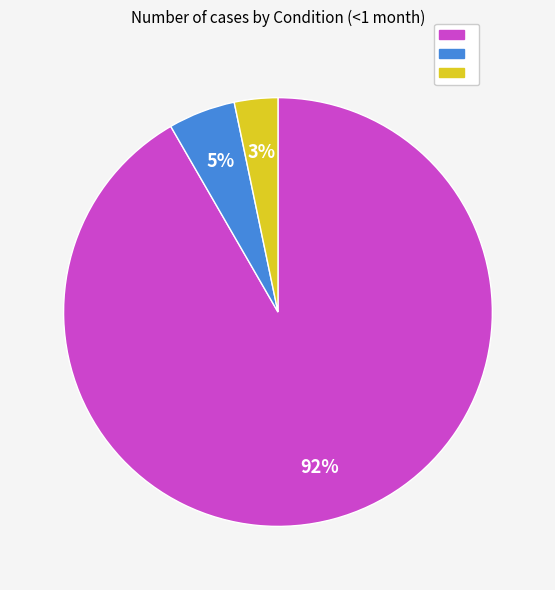

To the nearest percent, what is the average slice percentage?

33%